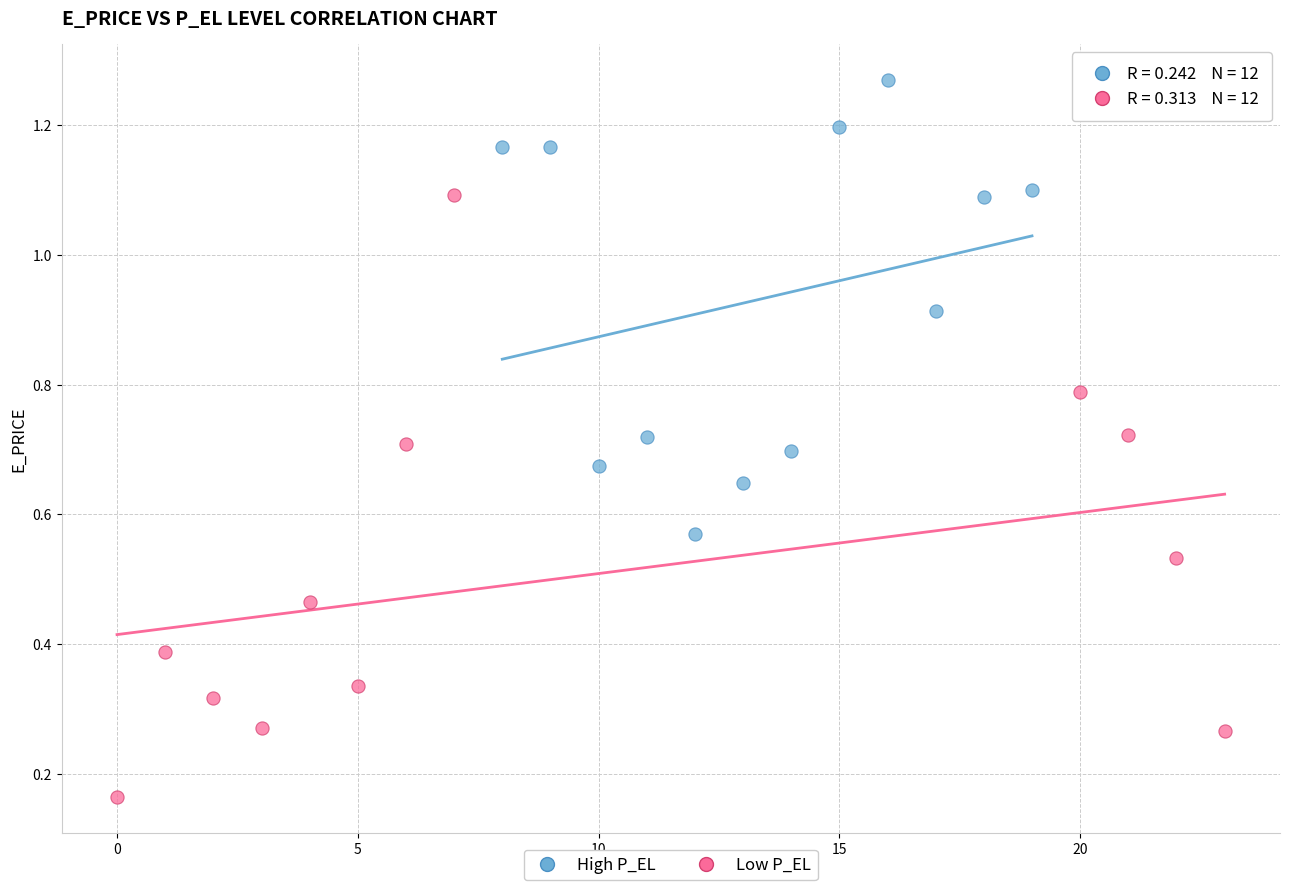

Which series reaches the minimum Y coordinate?

Low P_EL